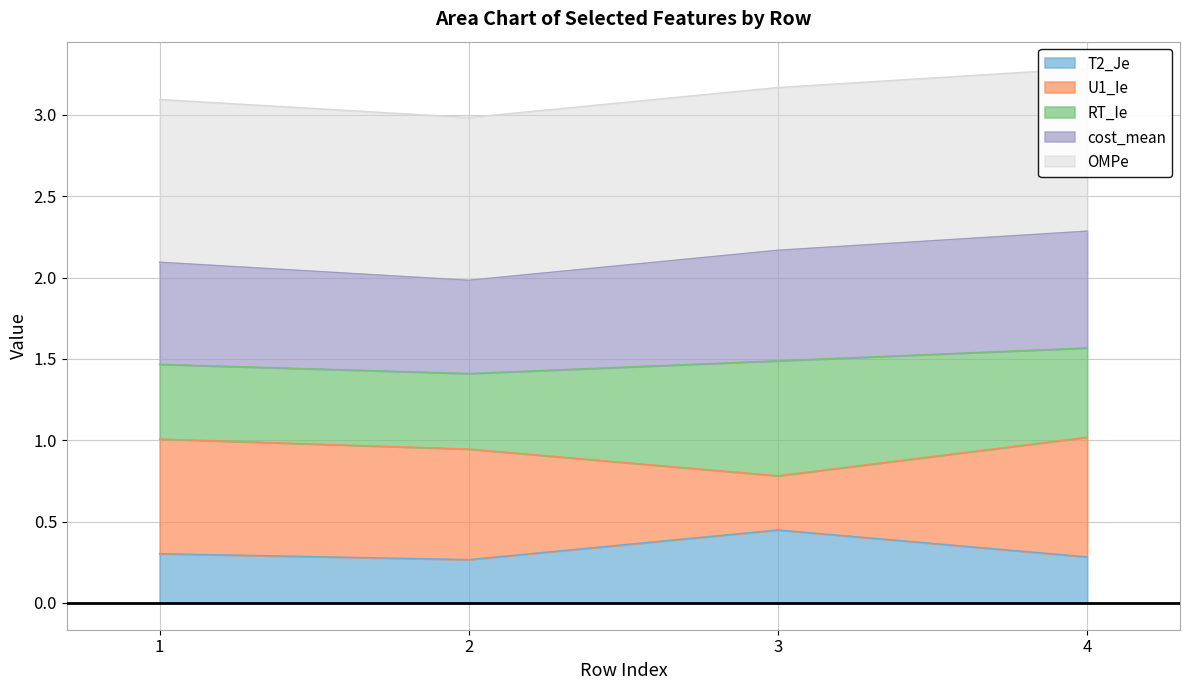

In T2_Je, how many points are higher than both neighbors (excluding endpoints)?

1